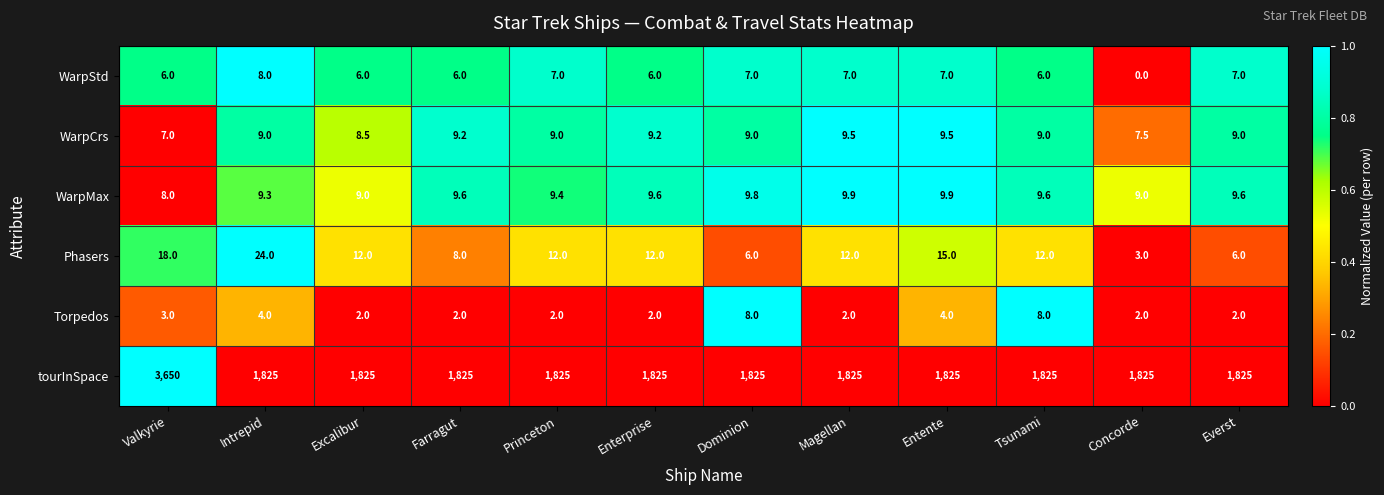

What value does the WarpMax series have at Entente?

9.9